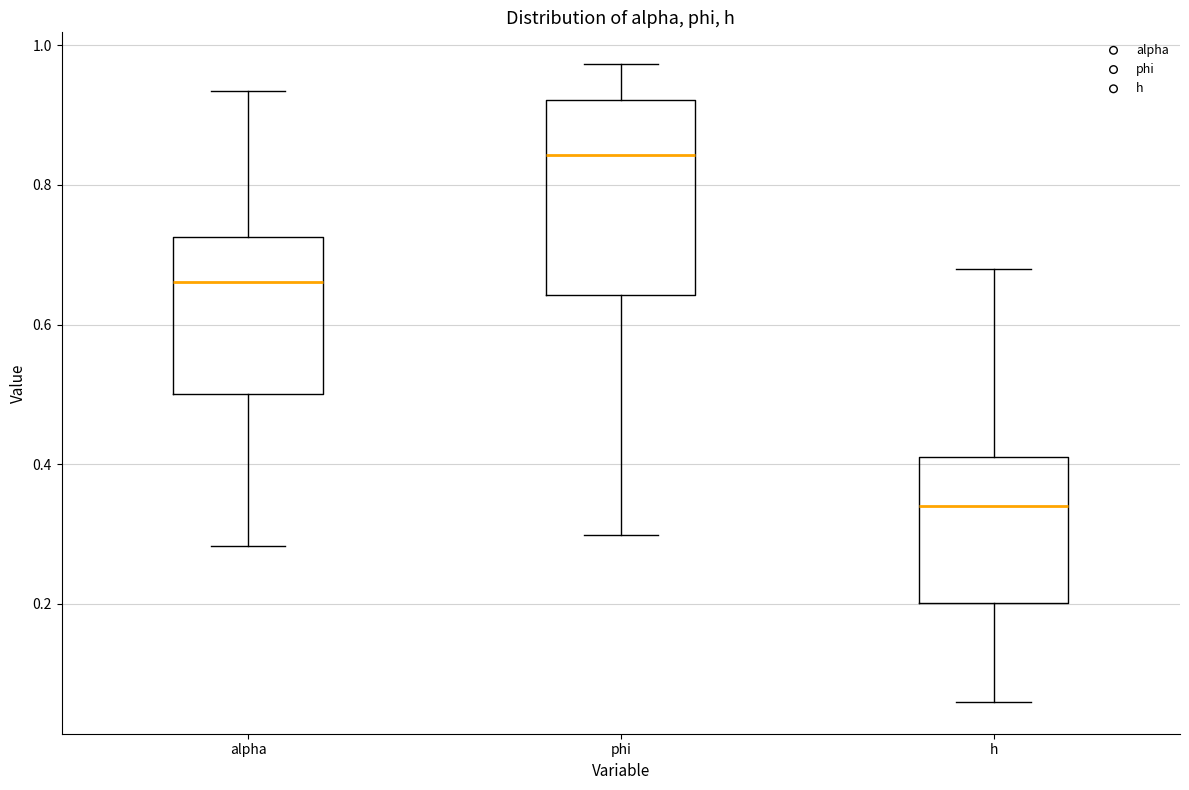

Which box has the highest median line?

phi